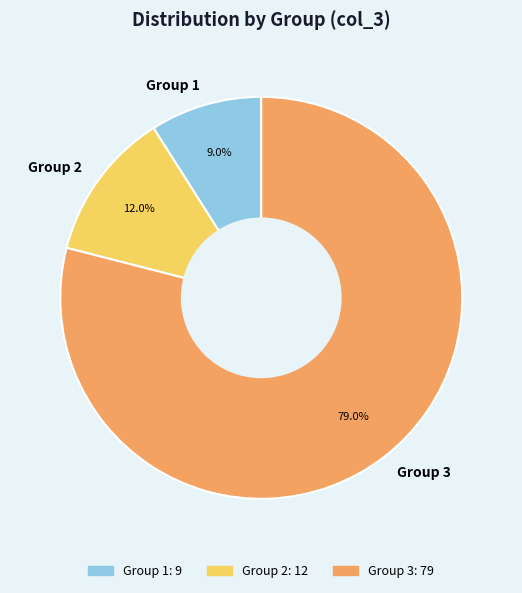

Between Group 1 and Group 2, which is larger?

Group 2